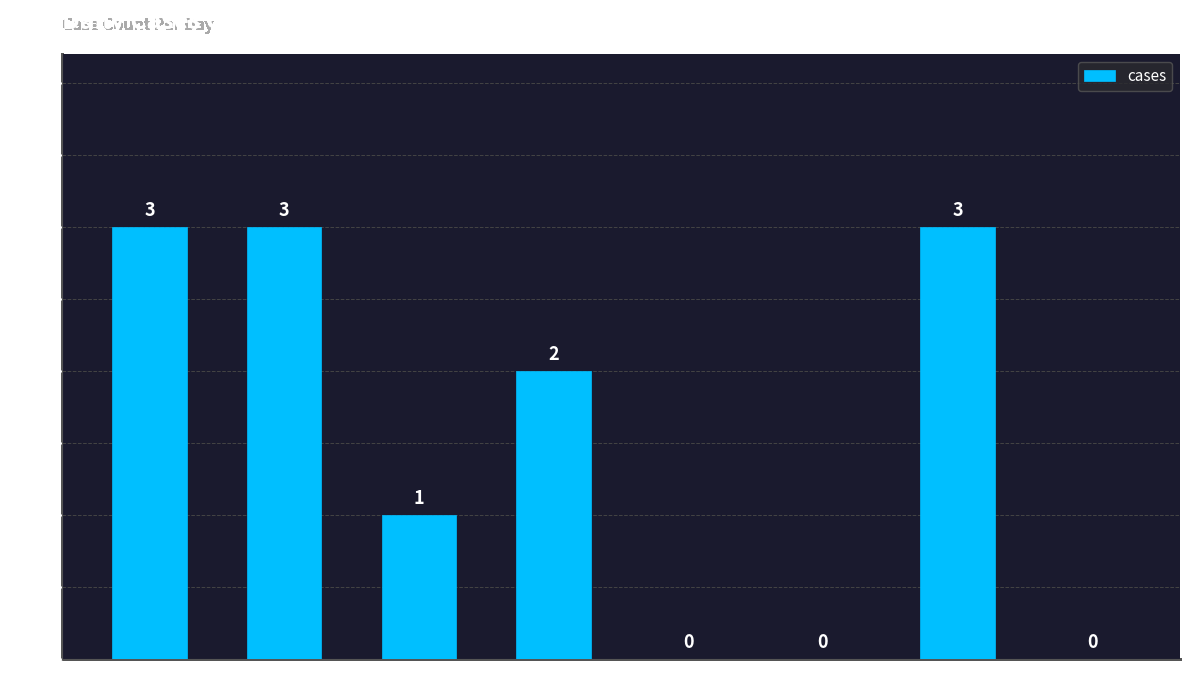

Are the bars horizontal?

No